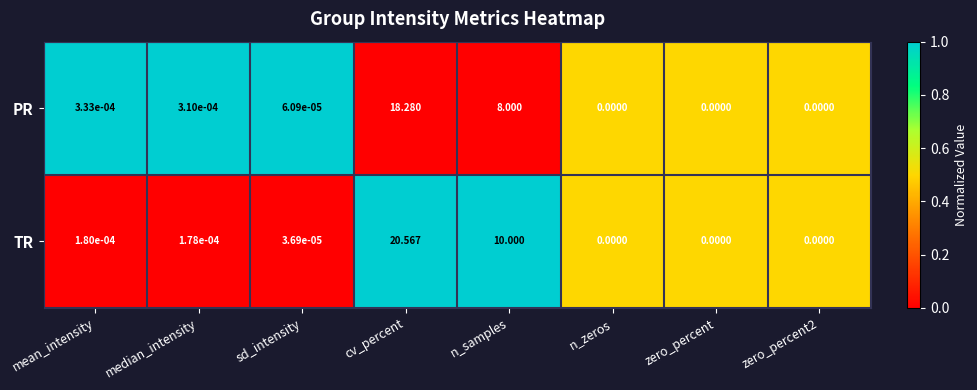

Where is TR nearest to the value 10?

n_samples